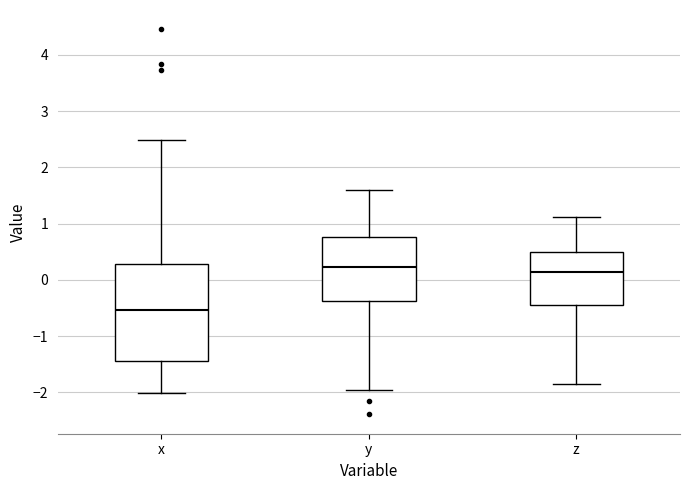

Where does the lower whisker of the box for z end on the y-axis? The values are not printed on the chart, so give them approximately, as read against the axis.

-1.9